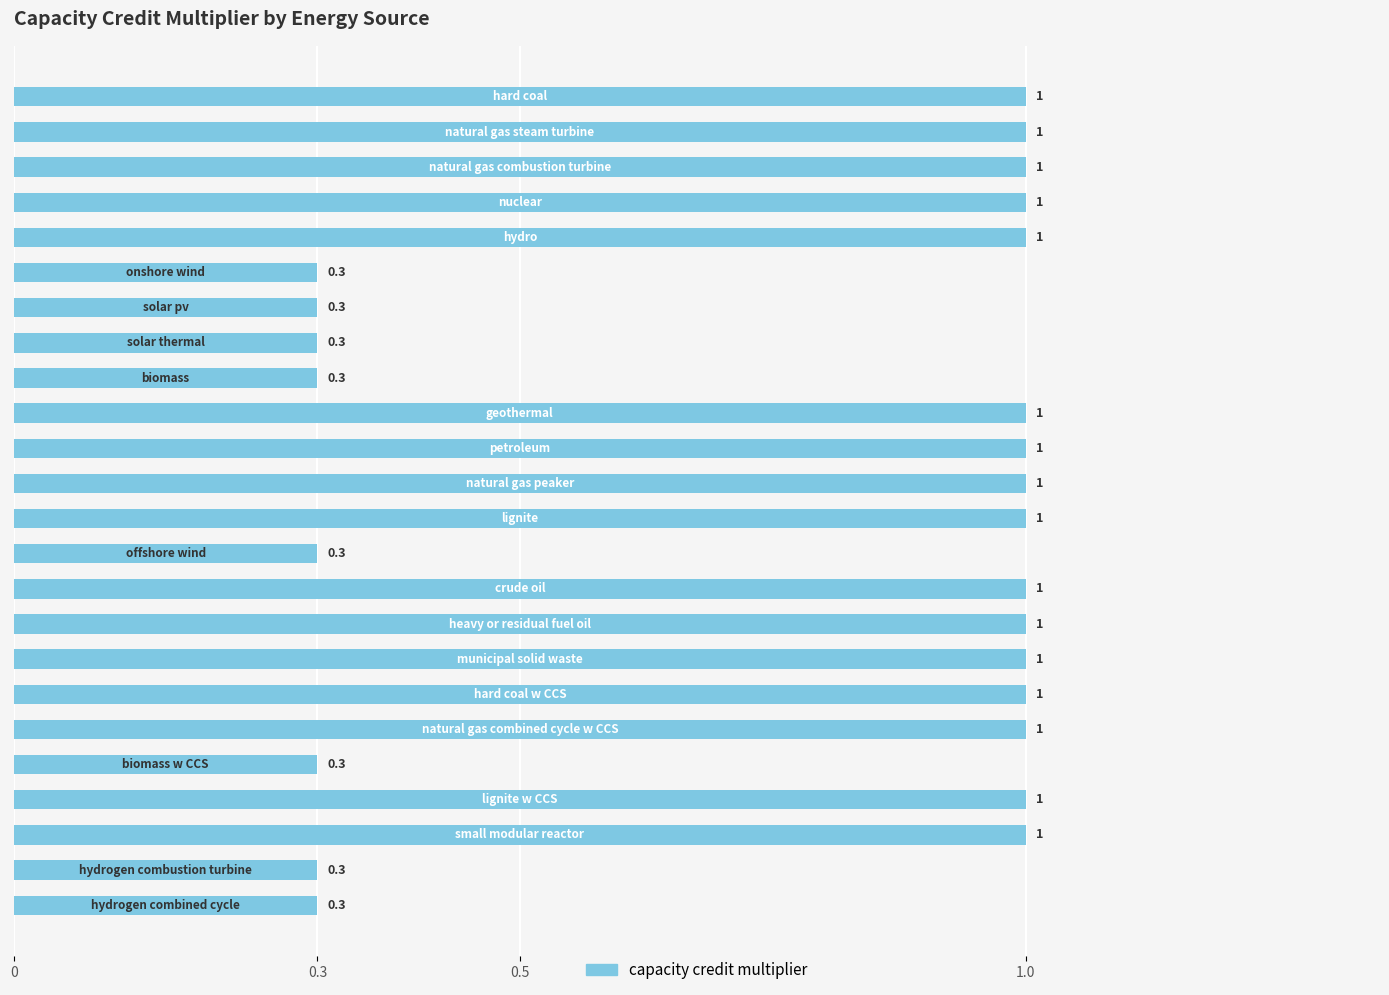

How many values are between 0 and 1?

24